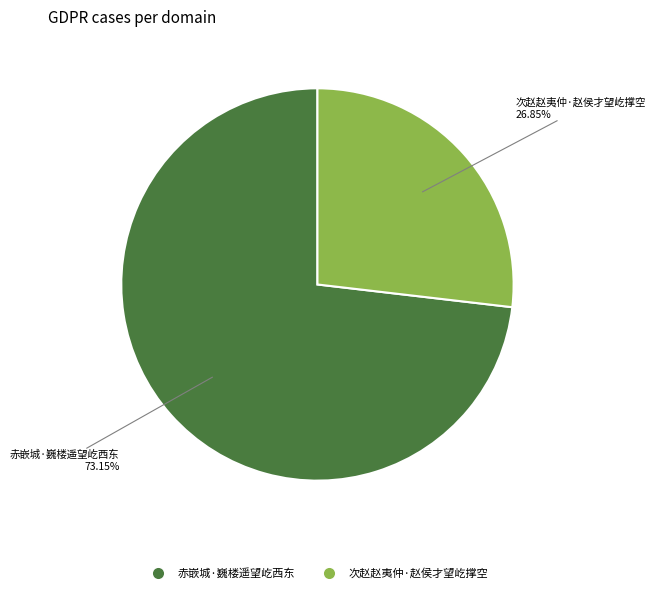

To the nearest percent, what is the average slice percentage?

50%